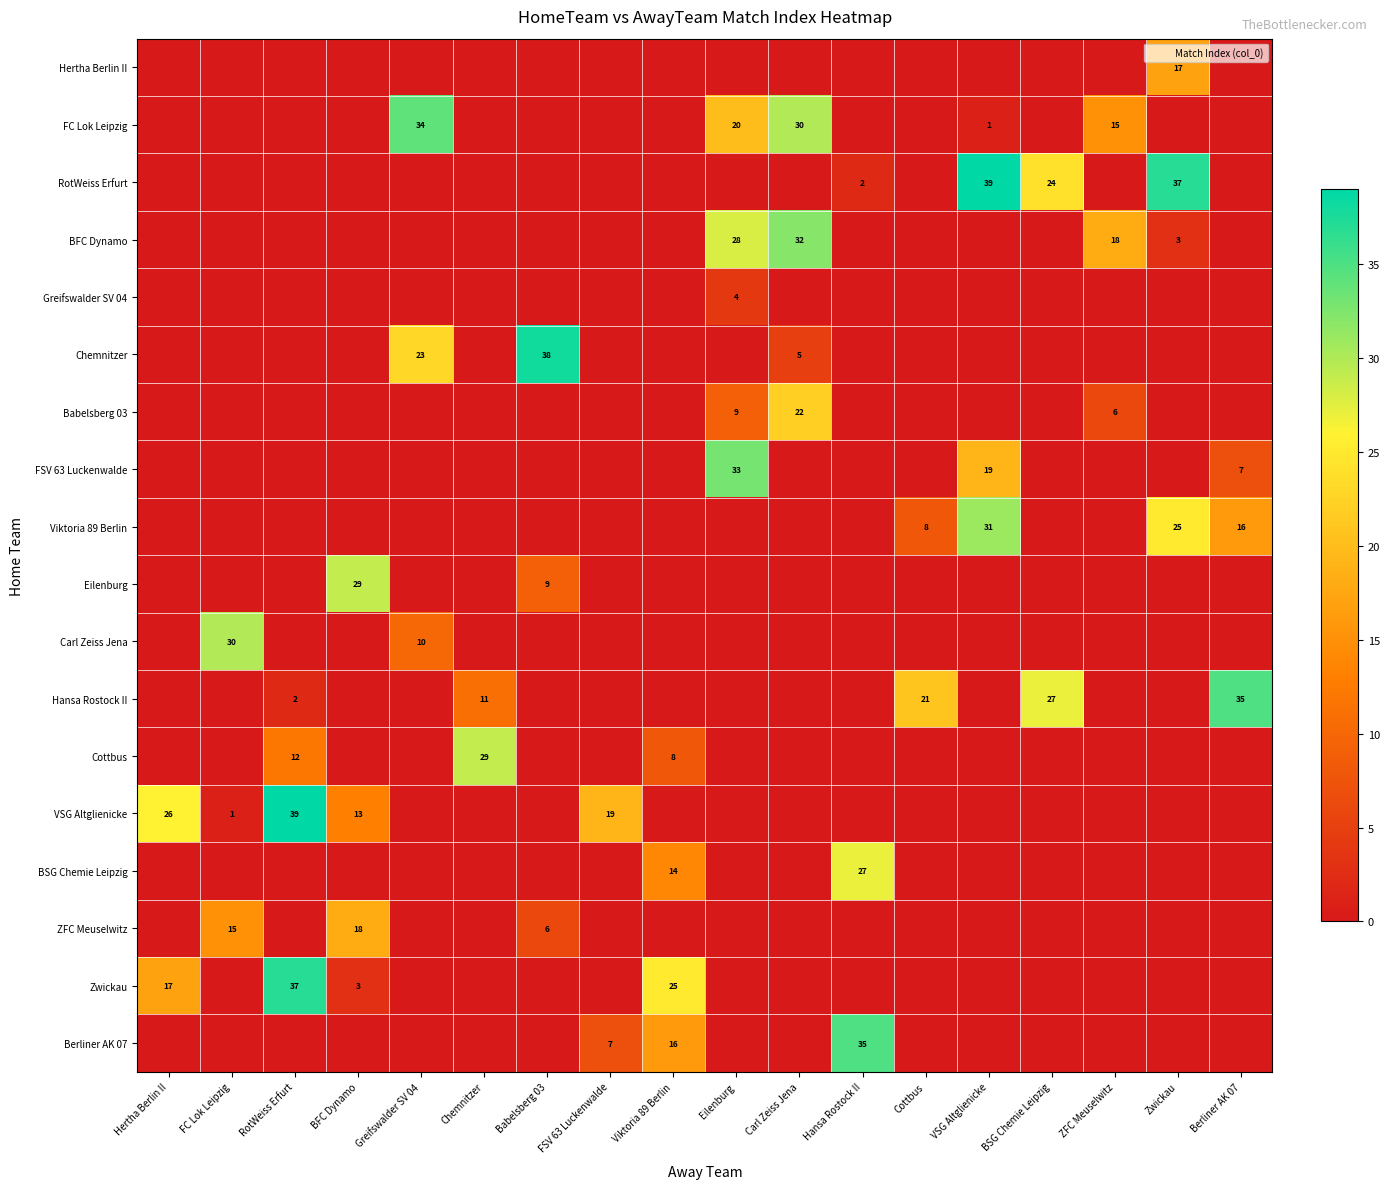

Rank the series at Eilenburg from lowest to highest value.

Hertha Berlin II, RotWeiss Erfurt, Chemnitzer, Viktoria 89 Berlin, Eilenburg, Carl Zeiss Jena, Hansa Rostock II, Cottbus, VSG Altglienicke, BSG Chemie Leipzig, ZFC Meuselwitz, Zwickau, Berliner AK 07, Greifswalder SV 04, Babelsberg 03, FC Lok Leipzig, BFC Dynamo, FSV 63 Luckenwalde